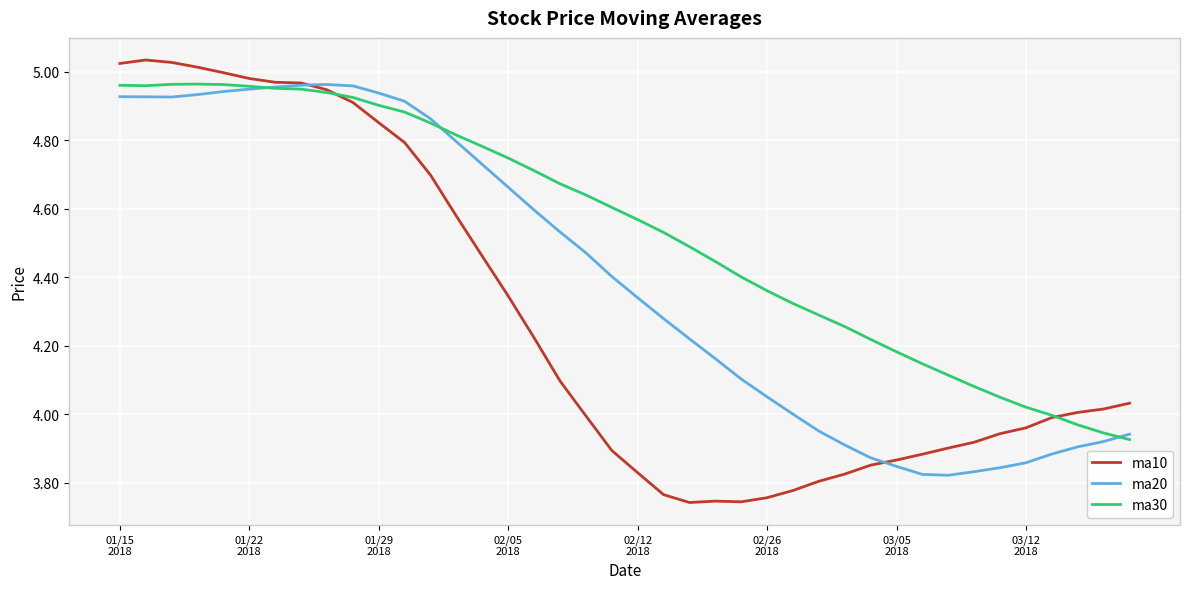

How many series are shown in this chart?

3